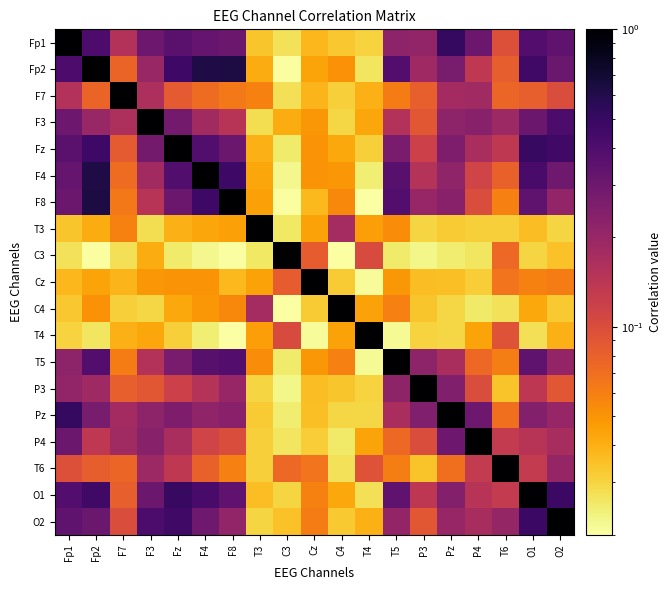

Reading left to right, what are all the values shown in this chart?

Fp1: Fp1=1.0	Fp2=0.4	F7=0.2	F3=0.3	Fz=0.4	F4=0.3	F8=0.3	T3=0.0	C3=0.0	Cz=0.0	C4=0.0	T4=0.0	T5=0.2	P3=0.2	Pz=0.5	P4=0.3	T6=0.1	O1=0.4	O2=0.3
Fp2: Fp1=0.4	Fp2=1.0	F7=0.1	F3=0.2	Fz=0.5	F4=0.6	F8=0.6	T3=0.0	C3=0.0	Cz=0.0	C4=0.1	T4=0.0	T5=0.4	P3=0.2	Pz=0.3	P4=0.1	T6=0.1	O1=0.5	O2=0.3
F7: Fp1=0.2	Fp2=0.1	F7=1.0	F3=0.2	Fz=0.1	F4=0.1	F8=0.1	T3=0.1	C3=0.0	Cz=0.0	C4=0.0	T4=0.0	T5=0.1	P3=0.1	Pz=0.2	P4=0.2	T6=0.1	O1=0.1	O2=0.1
F3: Fp1=0.3	Fp2=0.2	F7=0.2	F3=1.0	Fz=0.3	F4=0.2	F8=0.1	T3=0.0	C3=0.0	Cz=0.0	C4=0.0	T4=0.0	T5=0.2	P3=0.1	Pz=0.2	P4=0.2	T6=0.2	O1=0.3	O2=0.4
Fz: Fp1=0.4	Fp2=0.5	F7=0.1	F3=0.3	Fz=1.0	F4=0.4	F8=0.3	T3=0.0	C3=0.0	Cz=0.1	C4=0.0	T4=0.0	T5=0.3	P3=0.1	Pz=0.3	P4=0.2	T6=0.1	O1=0.5	O2=0.5
F4: Fp1=0.3	Fp2=0.6	F7=0.1	F3=0.2	Fz=0.4	F4=1.0	F8=0.5	T3=0.0	C3=0.0	Cz=0.1	C4=0.0	T4=0.0	T5=0.4	P3=0.2	Pz=0.2	P4=0.1	T6=0.1	O1=0.4	O2=0.3
F8: Fp1=0.3	Fp2=0.6	F7=0.1	F3=0.1	Fz=0.3	F4=0.5	F8=1.0	T3=0.0	C3=0.0	Cz=0.0	C4=0.1	T4=0.0	T5=0.4	P3=0.2	Pz=0.2	P4=0.1	T6=0.1	O1=0.3	O2=0.2
T3: Fp1=0.0	Fp2=0.0	F7=0.1	F3=0.0	Fz=0.0	F4=0.0	F8=0.0	T3=1.0	C3=0.0	Cz=0.0	C4=0.2	T4=0.0	T5=0.1	P3=0.0	Pz=0.0	P4=0.0	T6=0.0	O1=0.0	O2=0.0
C3: Fp1=0.0	Fp2=0.0	F7=0.0	F3=0.0	Fz=0.0	F4=0.0	F8=0.0	T3=0.0	C3=1.0	Cz=0.1	C4=0.0	T4=0.1	T5=0.0	P3=0.0	Pz=0.0	P4=0.0	T6=0.1	O1=0.0	O2=0.0
Cz: Fp1=0.0	Fp2=0.0	F7=0.0	F3=0.0	Fz=0.1	F4=0.1	F8=0.0	T3=0.0	C3=0.1	Cz=1.0	C4=0.0	T4=0.0	T5=0.0	P3=0.0	Pz=0.0	P4=0.0	T6=0.1	O1=0.1	O2=0.1
C4: Fp1=0.0	Fp2=0.1	F7=0.0	F3=0.0	Fz=0.0	F4=0.0	F8=0.1	T3=0.2	C3=0.0	Cz=0.0	C4=1.0	T4=0.0	T5=0.1	P3=0.0	Pz=0.0	P4=0.0	T6=0.0	O1=0.0	O2=0.0
T4: Fp1=0.0	Fp2=0.0	F7=0.0	F3=0.0	Fz=0.0	F4=0.0	F8=0.0	T3=0.0	C3=0.1	Cz=0.0	C4=0.0	T4=1.0	T5=0.0	P3=0.0	Pz=0.0	P4=0.0	T6=0.1	O1=0.0	O2=0.0
T5: Fp1=0.2	Fp2=0.4	F7=0.1	F3=0.2	Fz=0.3	F4=0.4	F8=0.4	T3=0.1	C3=0.0	Cz=0.0	C4=0.1	T4=0.0	T5=1.0	P3=0.2	Pz=0.2	P4=0.1	T6=0.1	O1=0.3	O2=0.2
P3: Fp1=0.2	Fp2=0.2	F7=0.1	F3=0.1	Fz=0.1	F4=0.2	F8=0.2	T3=0.0	C3=0.0	Cz=0.0	C4=0.0	T4=0.0	T5=0.2	P3=1.0	Pz=0.3	P4=0.1	T6=0.0	O1=0.1	O2=0.1
Pz: Fp1=0.5	Fp2=0.3	F7=0.2	F3=0.2	Fz=0.3	F4=0.2	F8=0.2	T3=0.0	C3=0.0	Cz=0.0	C4=0.0	T4=0.0	T5=0.2	P3=0.3	Pz=1.0	P4=0.3	T6=0.1	O1=0.2	O2=0.2
P4: Fp1=0.3	Fp2=0.1	F7=0.2	F3=0.2	Fz=0.2	F4=0.1	F8=0.1	T3=0.0	C3=0.0	Cz=0.0	C4=0.0	T4=0.0	T5=0.1	P3=0.1	Pz=0.3	P4=1.0	T6=0.1	O1=0.1	O2=0.2
T6: Fp1=0.1	Fp2=0.1	F7=0.1	F3=0.2	Fz=0.1	F4=0.1	F8=0.1	T3=0.0	C3=0.1	Cz=0.1	C4=0.0	T4=0.1	T5=0.1	P3=0.0	Pz=0.1	P4=0.1	T6=1.0	O1=0.1	O2=0.2
O1: Fp1=0.4	Fp2=0.5	F7=0.1	F3=0.3	Fz=0.5	F4=0.4	F8=0.3	T3=0.0	C3=0.0	Cz=0.1	C4=0.0	T4=0.0	T5=0.3	P3=0.1	Pz=0.2	P4=0.1	T6=0.1	O1=1.0	O2=0.5
O2: Fp1=0.3	Fp2=0.3	F7=0.1	F3=0.4	Fz=0.5	F4=0.3	F8=0.2	T3=0.0	C3=0.0	Cz=0.1	C4=0.0	T4=0.0	T5=0.2	P3=0.1	Pz=0.2	P4=0.2	T6=0.2	O1=0.5	O2=1.0